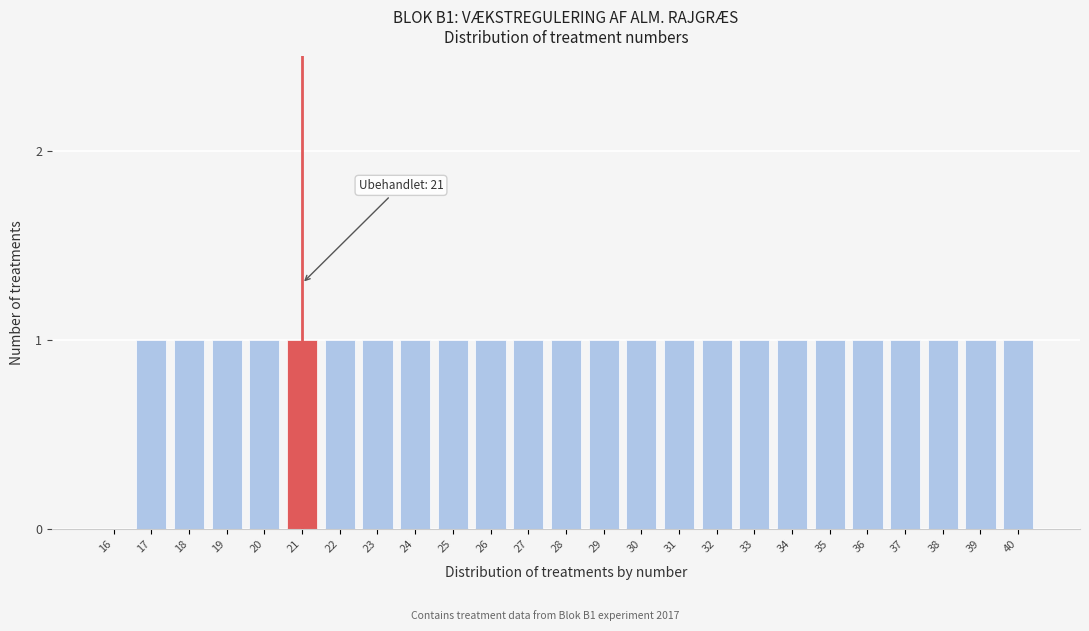

Reading right to left, what are all the values shown in this chart?

40=1	39=1	38=1	37=1	36=1	35=1	34=1	33=1	32=1	31=1	30=1	29=1	28=1	27=1	26=1	25=1	24=1	23=1	22=1	21=1	20=1	19=1	18=1	17=1	16=0